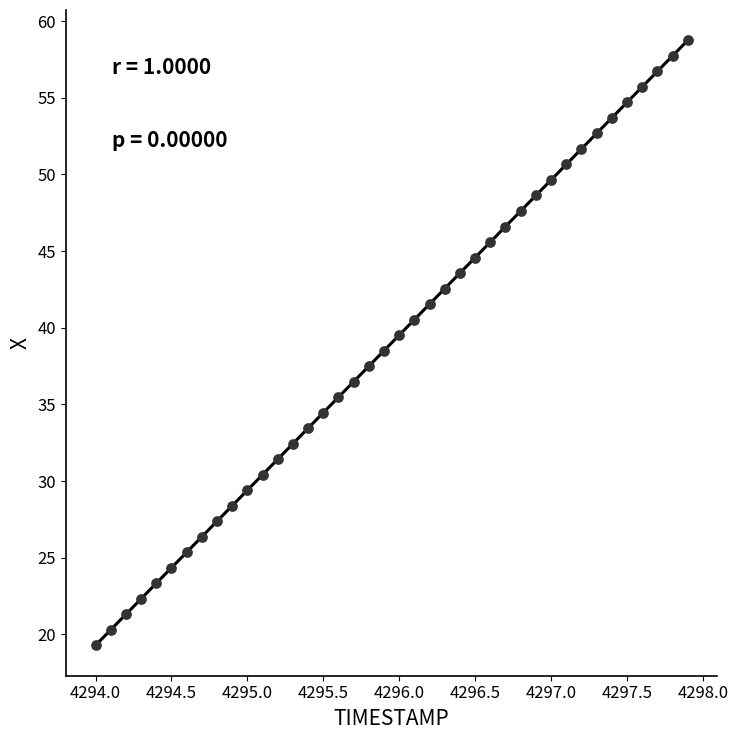

What is the range of Y values (max minus min)?

39.5